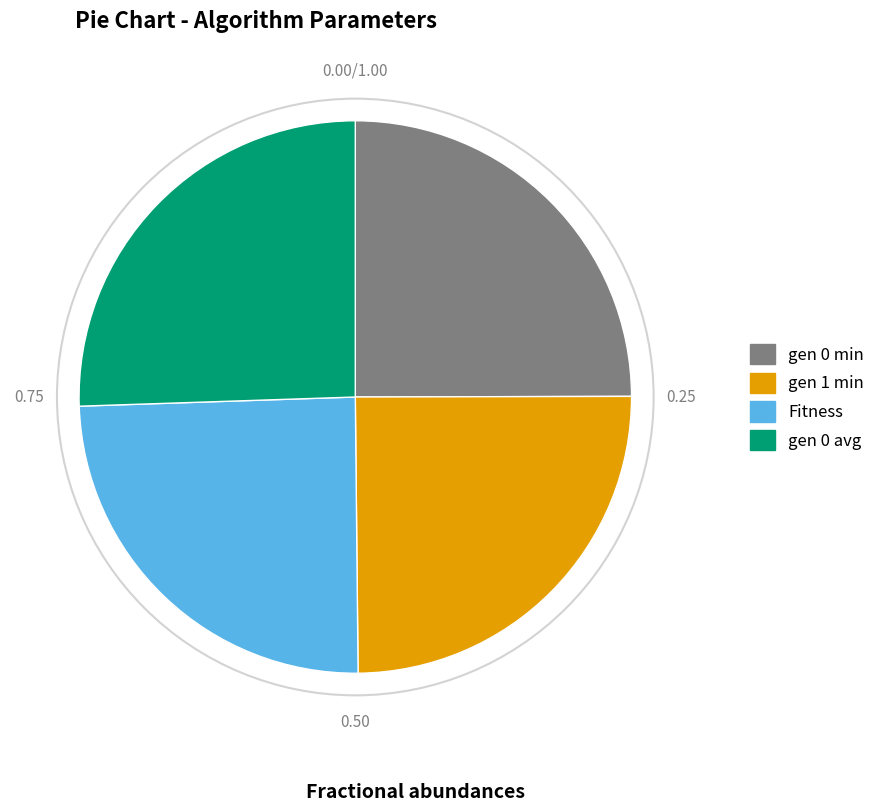

Is there any slice that represents more than half of the pie?

No